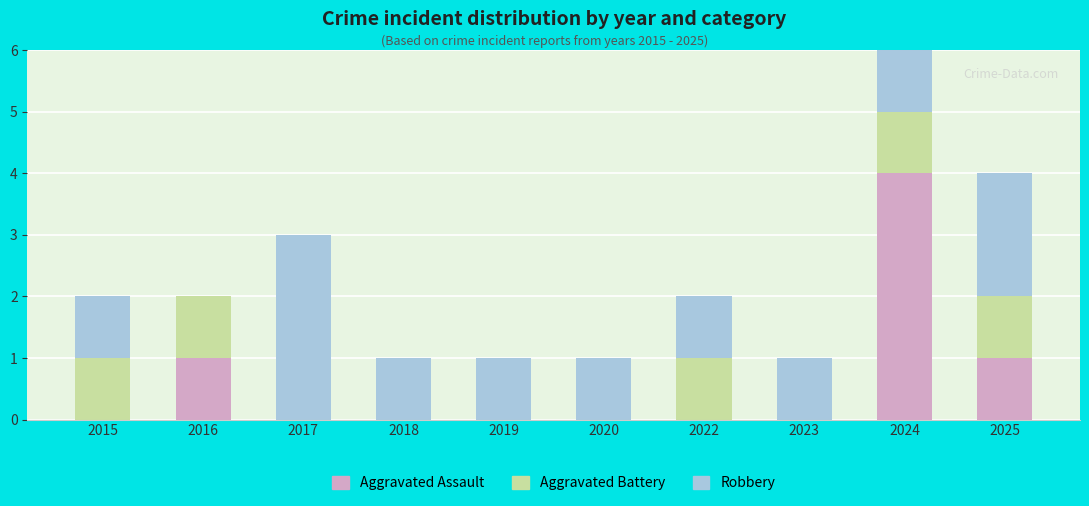

Rank the categories by Aggravated Battery value from lowest to highest.

2017, 2018, 2019, 2020, 2023, 2015, 2016, 2022, 2024, 2025